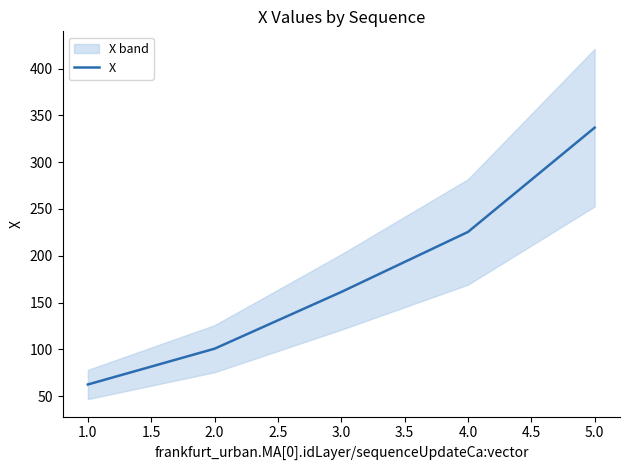

List the labels in order of X value, largest first.

5.0, 4.0, 3.0, 2.0, 1.0